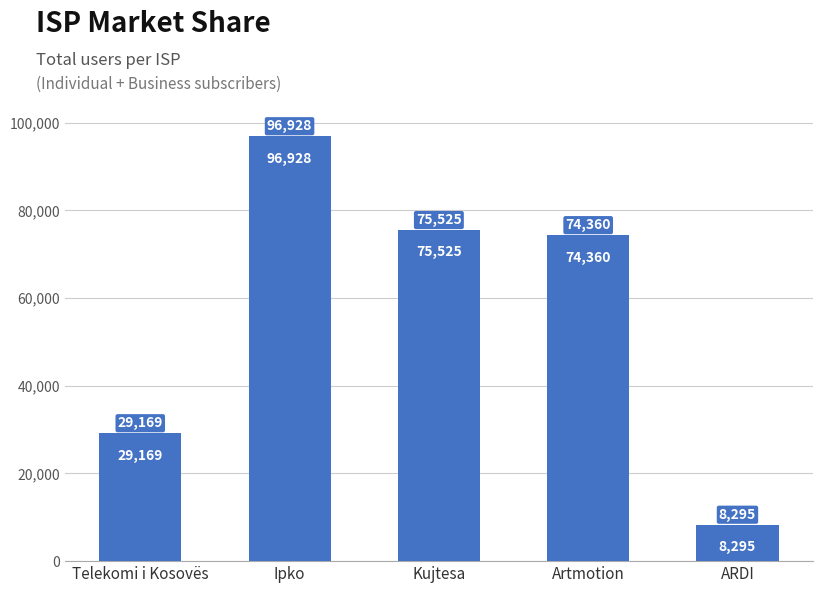

What is the smallest value displayed?

8295